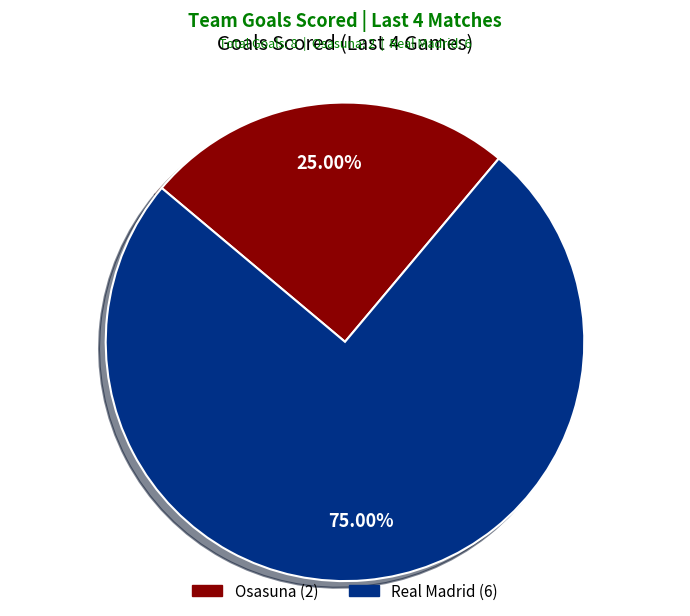

Which category has the biggest portion of the pie?

Real Madrid